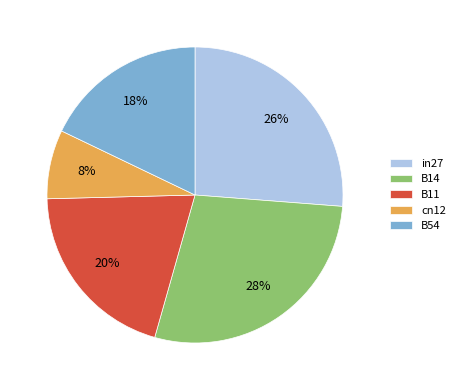

Which slice is the smallest?

cn12